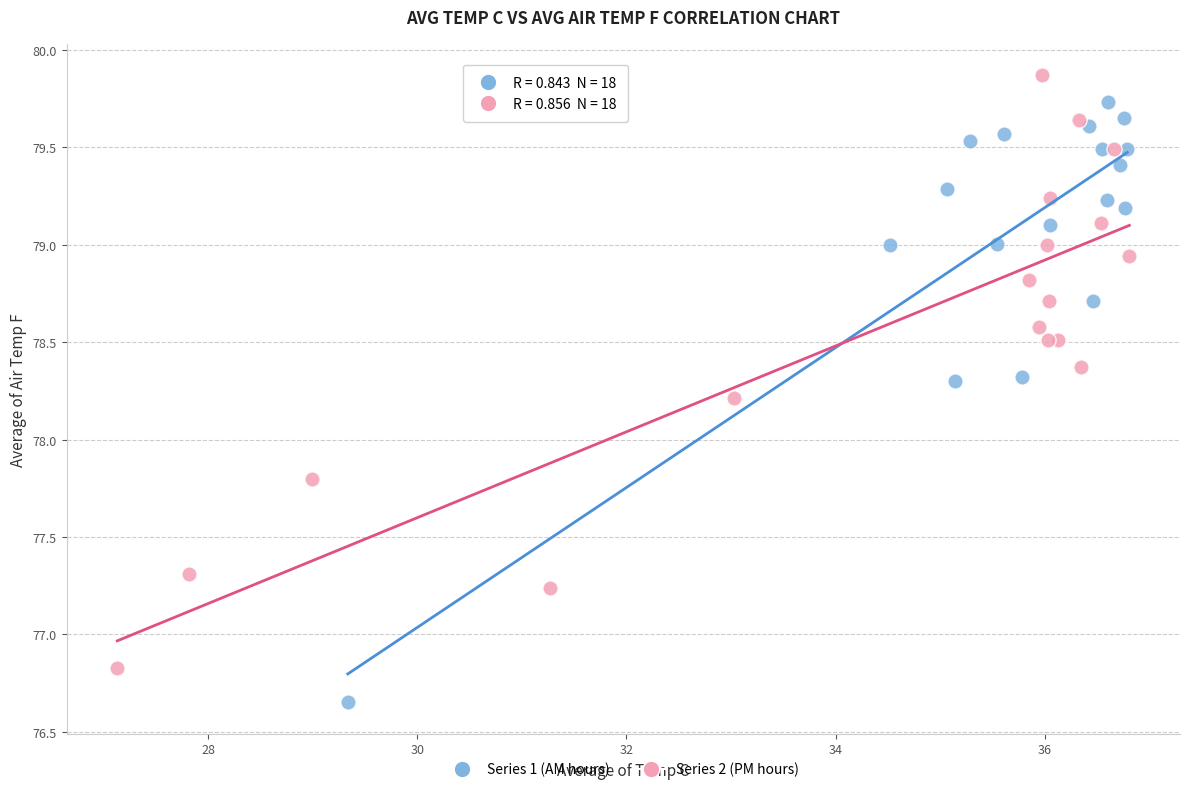

Which series reaches the minimum Y coordinate?

Series 1 (AM hours)